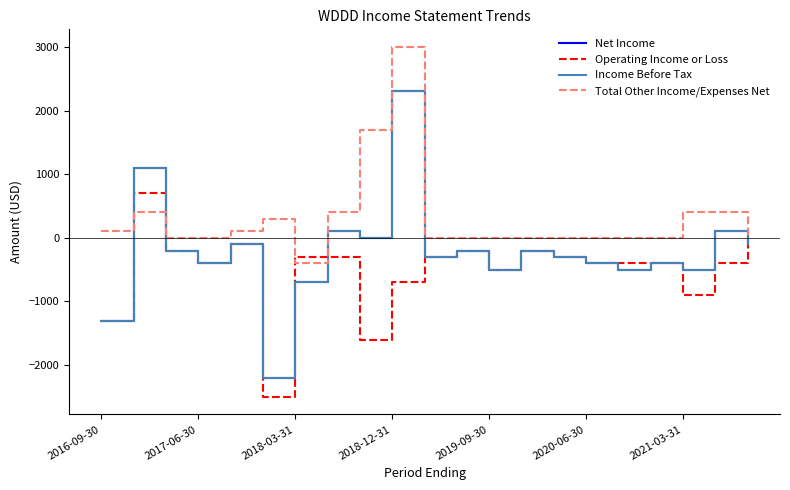

After their last crossing, which series has the higher values: Total Other Income/Expenses Net or Net Income?

Total Other Income/Expenses Net